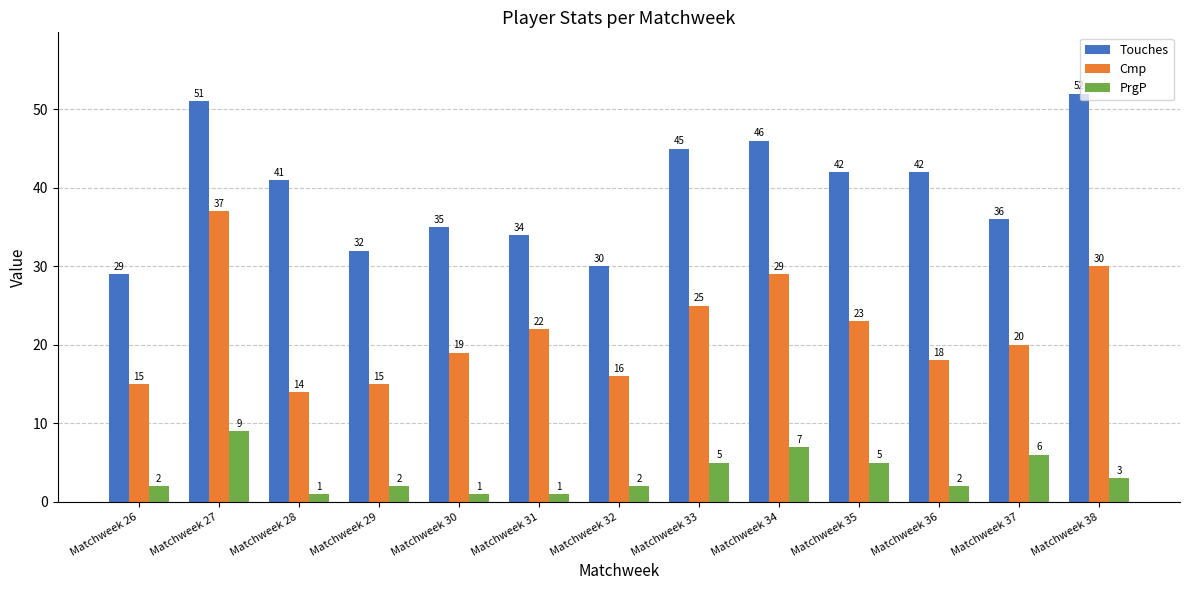

What is the difference between the highest and lowest values at Matchweek 35?

37